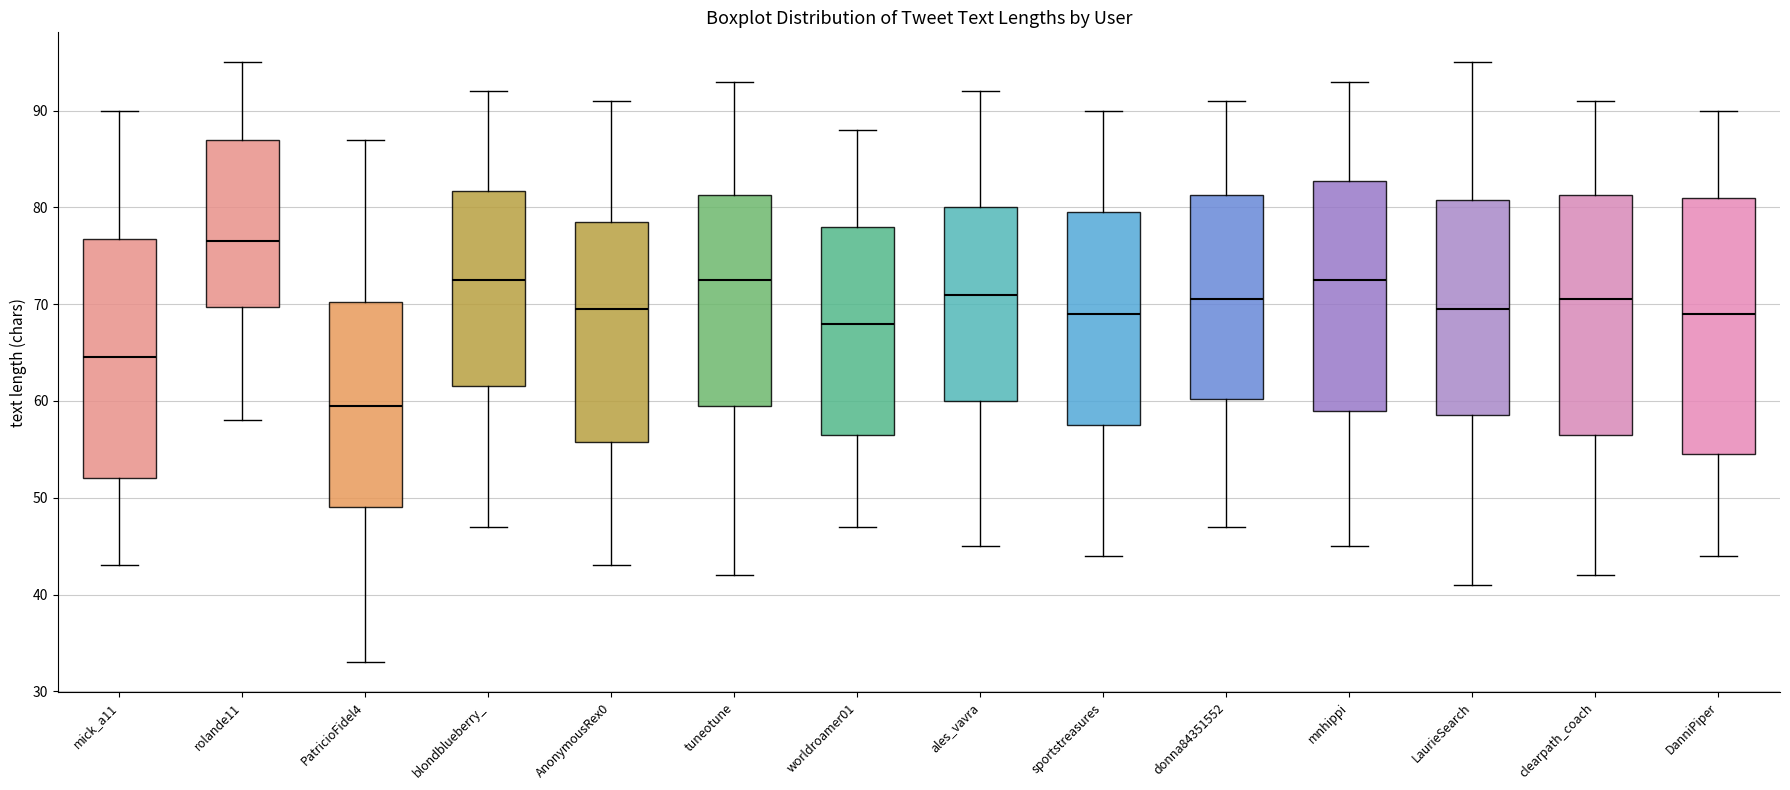

Reading left to right, read every box against the y-axis: the position of its median line, the range the box covers, and the ends of its whiskers. The values are not printed on the chart, so give them approximately, as read against the axis.

mick_a11: median 65, box 52 to 77, whiskers 43 to 90
rolande11: median 77, box 70 to 87, whiskers 58 to 95
PatricioFidel4: median 60, box 49 to 70, whiskers 33 to 87
blondblueberry_: median 73, box 62 to 82, whiskers 47 to 92
AnonymousRex0: median 70, box 56 to 79, whiskers 43 to 91
tuneotune: median 73, box 60 to 81, whiskers 42 to 93
worldroamer01: median 68, box 57 to 78, whiskers 47 to 88
ales_vavra: median 71, box 60 to 80, whiskers 45 to 92
sportstreasures: median 69, box 58 to 80, whiskers 44 to 90
donna84351552: median 71, box 60 to 81, whiskers 47 to 91
mnhippi: median 73, box 59 to 83, whiskers 45 to 93
LaurieSearch: median 70, box 59 to 81, whiskers 41 to 95
clearpath_coach: median 71, box 57 to 81, whiskers 42 to 91
DanniPiper: median 69, box 55 to 81, whiskers 44 to 90